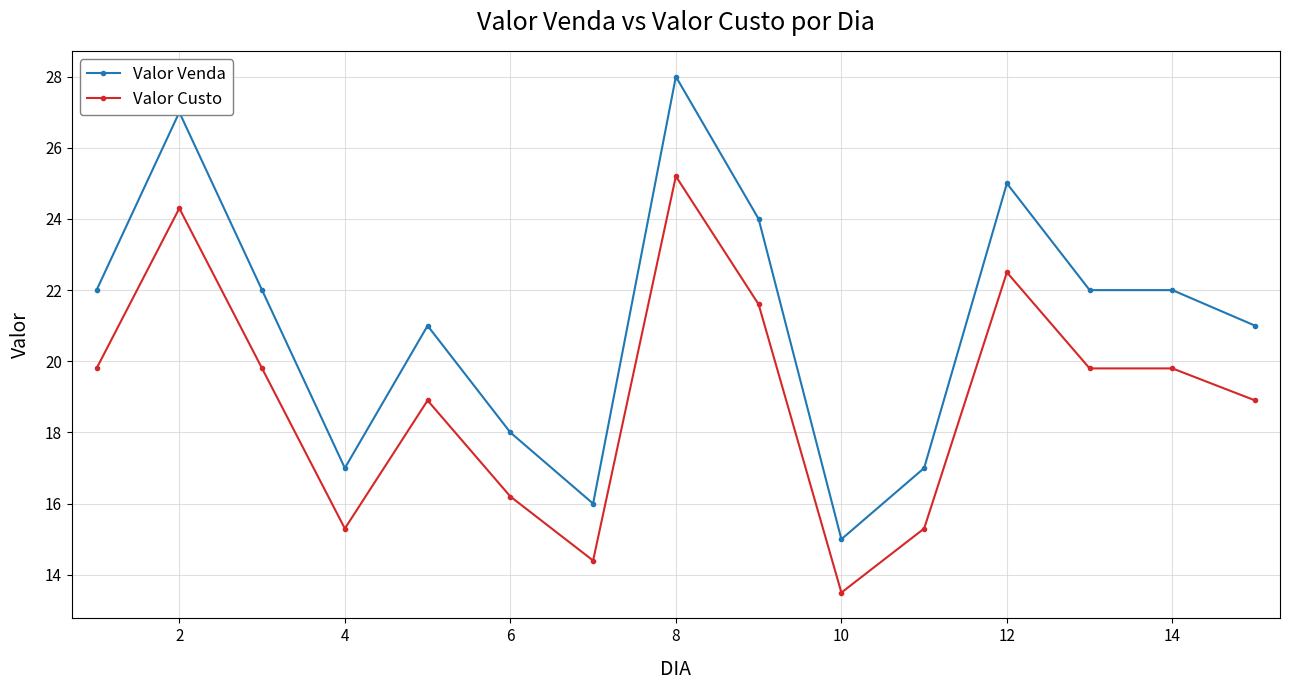

Which series has the largest range (max minus min)?

Valor Venda